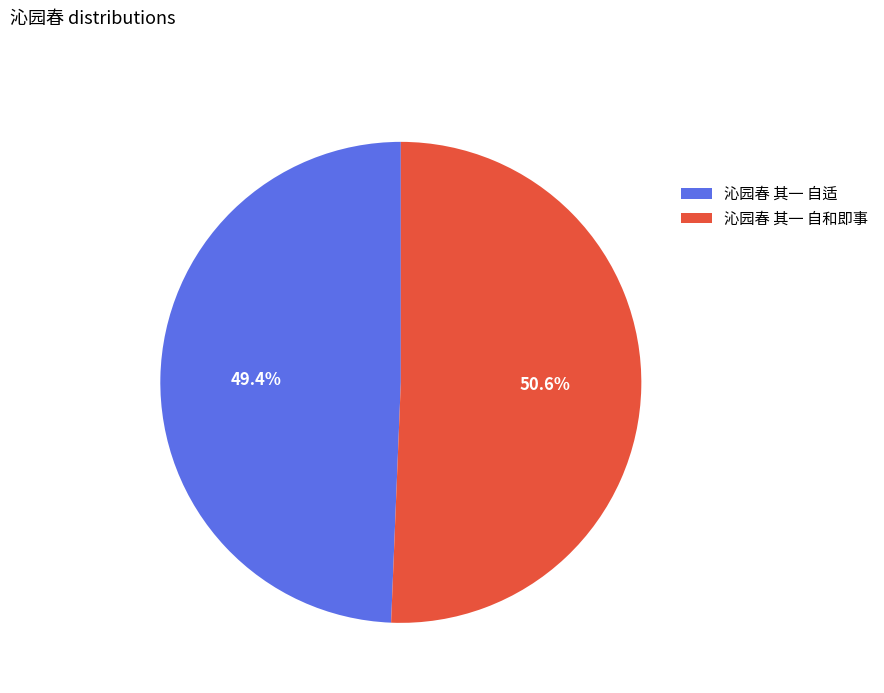

What is the ratio of the value at 沁园春 其一 自适 to the value at 沁园春 其一 自和即事?

1.0